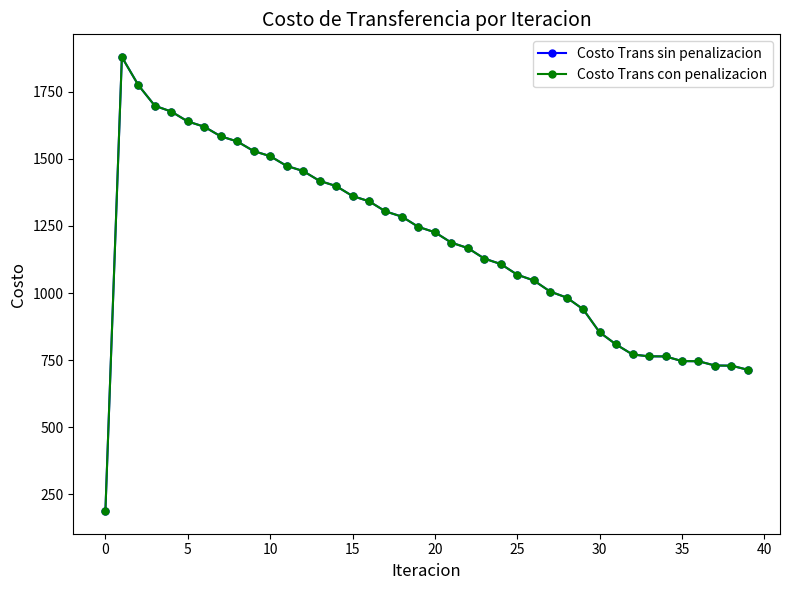

Which series has the largest range (max minus min)?

Costo Trans sin penalizacion